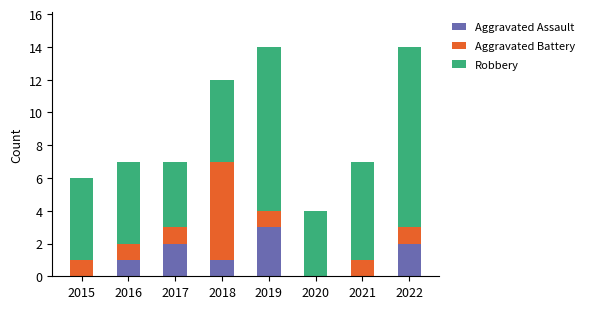

Reading left to right, transcribe the values for Aggravated Assault.

2015=0	2016=1	2017=2	2018=1	2019=3	2020=0	2021=0	2022=2